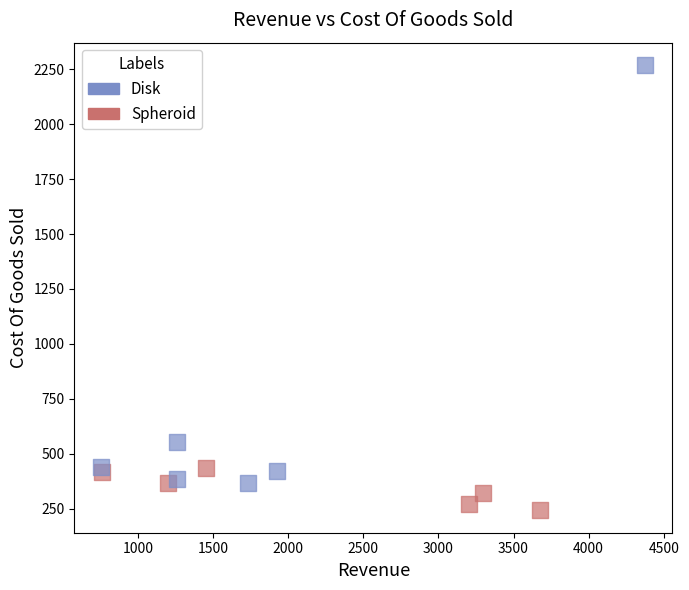

What are all the series names shown in the legend?

Disk, Spheroid